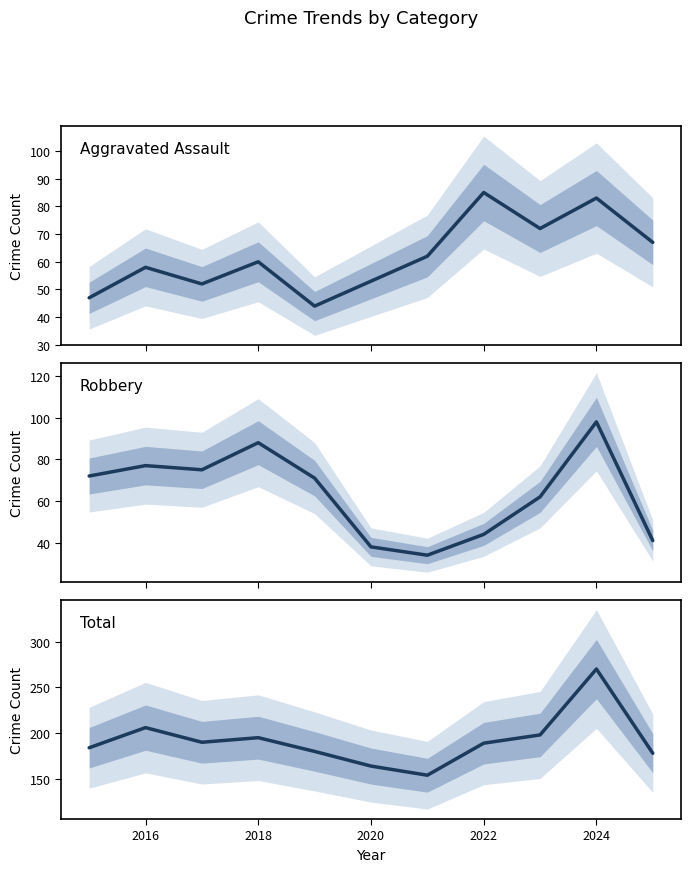

How many values in the Total series exceed 189?

5